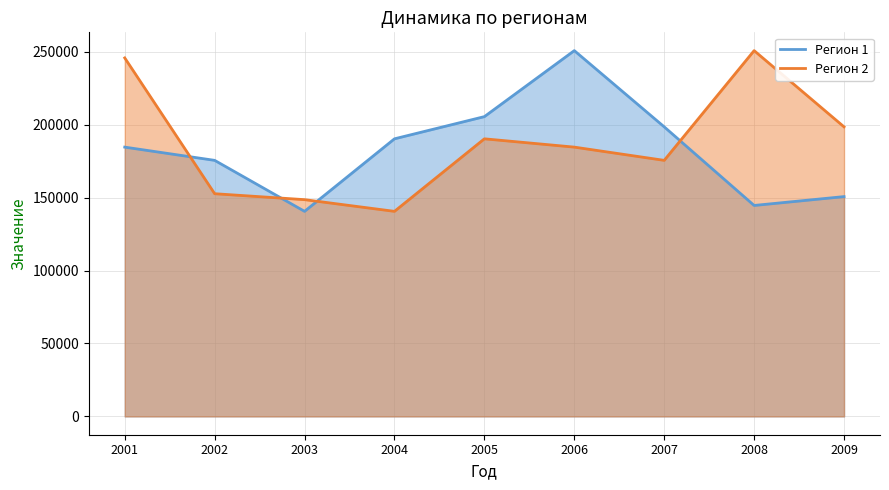

Is it true that Регион 2 equals 148562 at 2003?

True